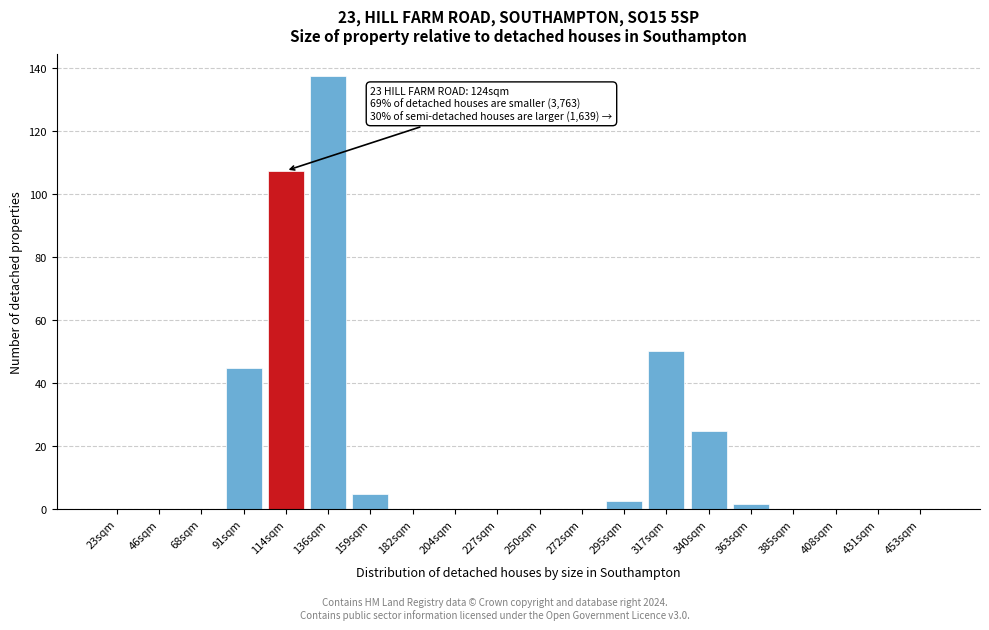

At which label is the value closest to 68?

317sqm